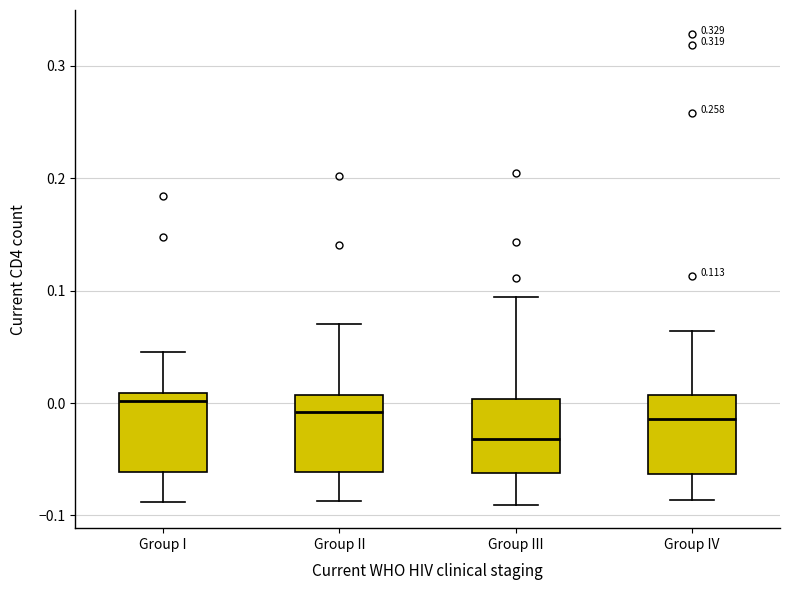

Which box has the lowest median line?

Group III